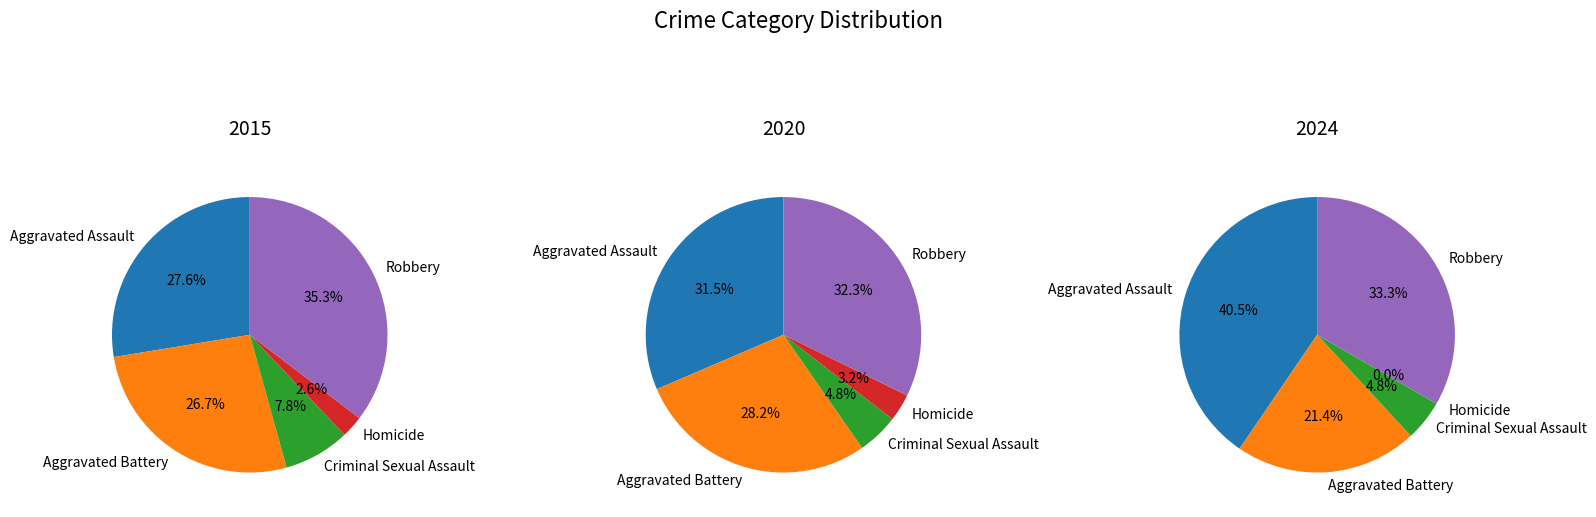

Between Criminal Sexual Assault and Robbery, which is larger?

Robbery